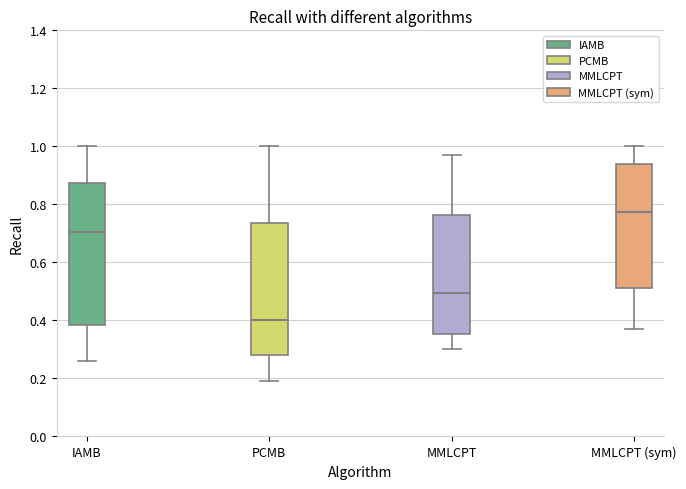

Which box is the tallest, from its lower edge to its upper edge?

IAMB